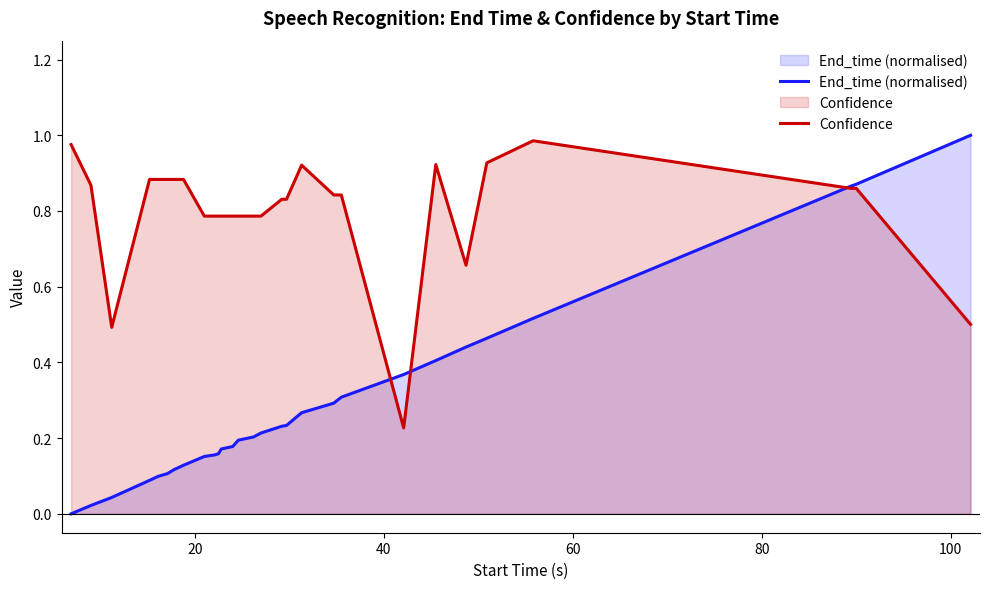

Does the chart display data point markers on the line(s)?

No